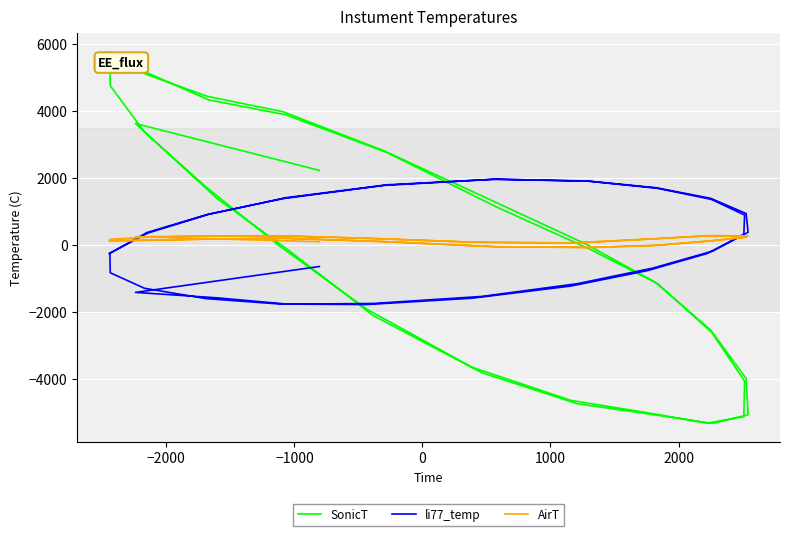

Is the value of li77_temp at 32 greater than the value of AirT at 12?

Yes